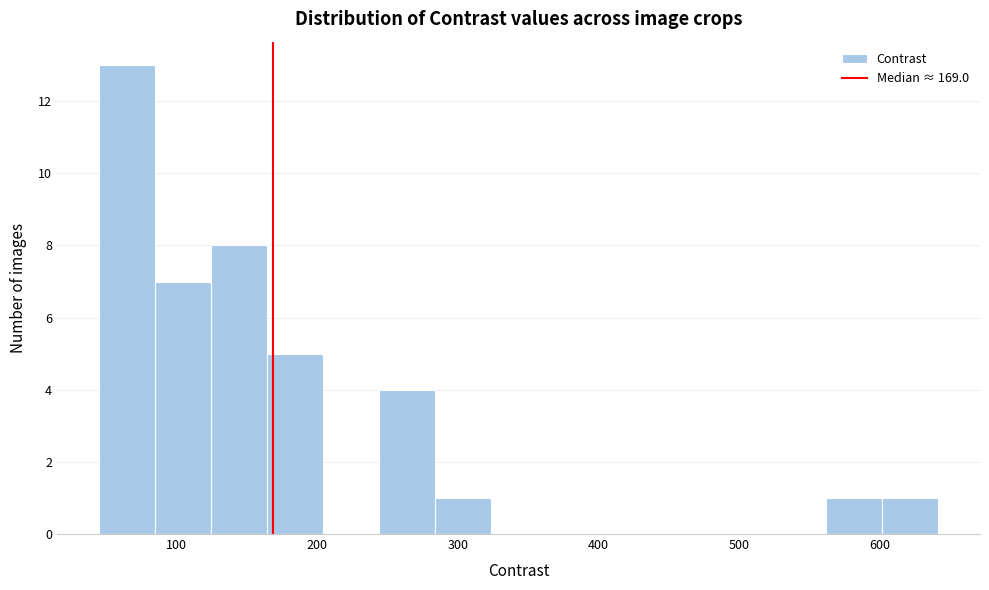

Around what value on the x-axis is the tallest bar? Give the approximate position of its centre, as read against the axis.

60